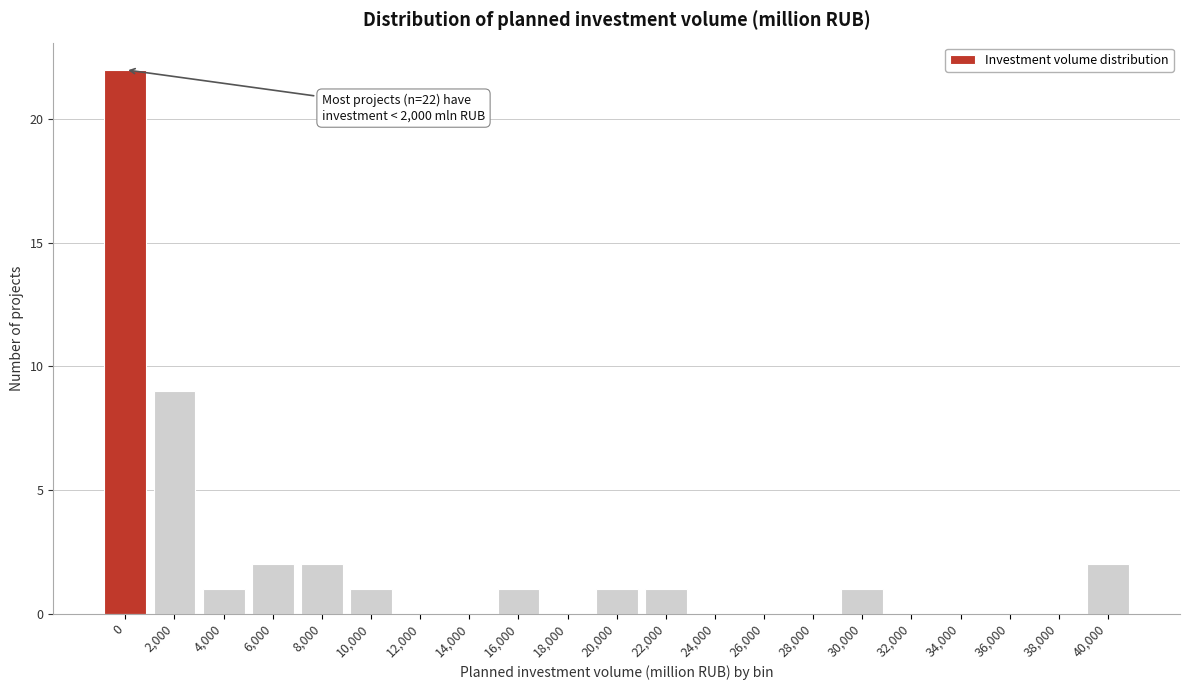

Reading right to left, transcribe all the data shown in this chart.

40,000=2	38,000=0	36,000=0	34,000=0	32,000=0	30,000=1	28,000=0	26,000=0	24,000=0	22,000=1	20,000=1	18,000=0	16,000=1	14,000=0	12,000=0	10,000=1	8,000=2	6,000=2	4,000=1	2,000=9	0=22